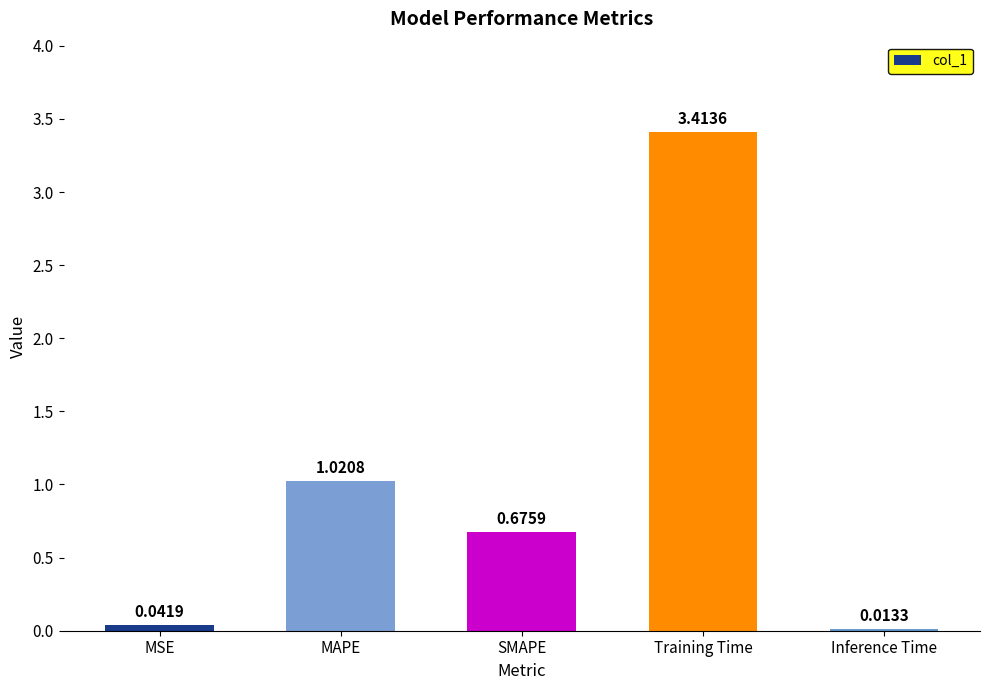

Where is the data nearest to the value 1?

MAPE